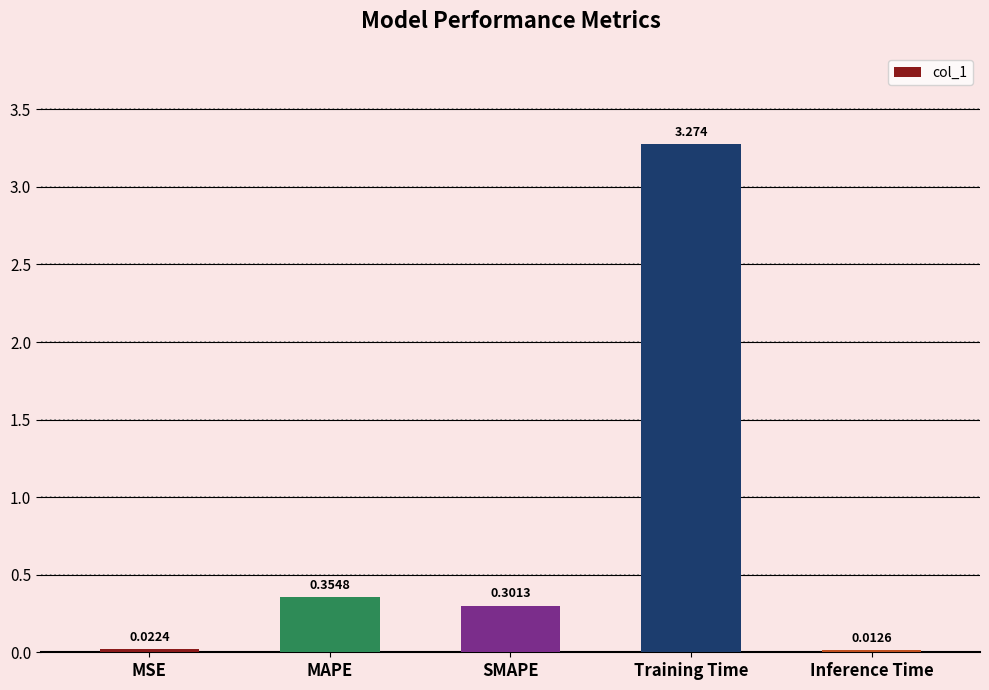

Which category has the highest value across all series?

Training Time